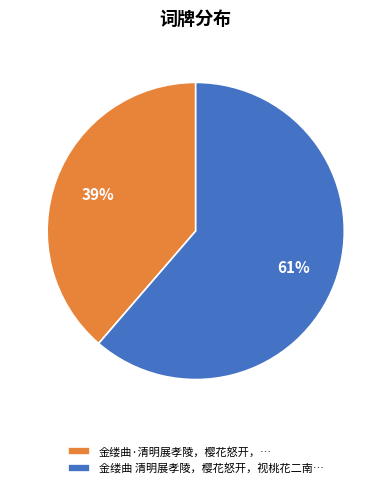

Count the number of slices in the pie.

2